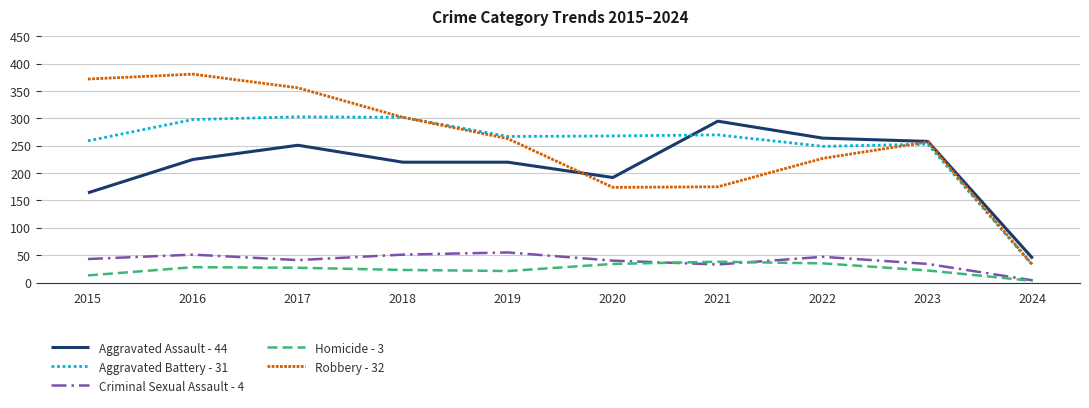

Where is Aggravated Assault - 44 nearest to the value 169?

2015